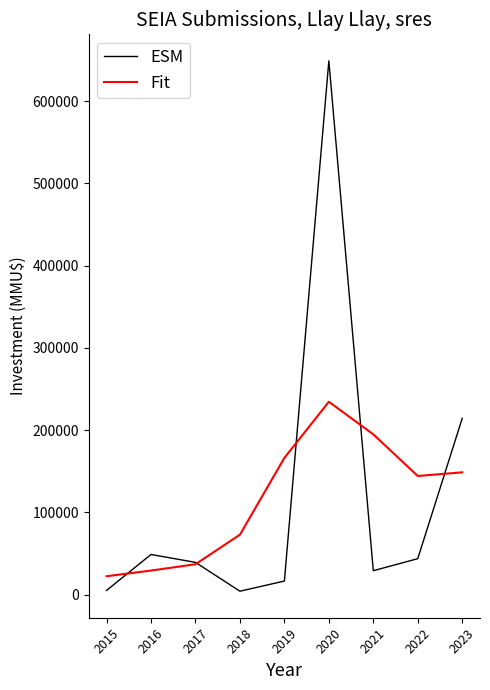

What is the difference between the maximum and minimum values in the ESM series?

644960.0